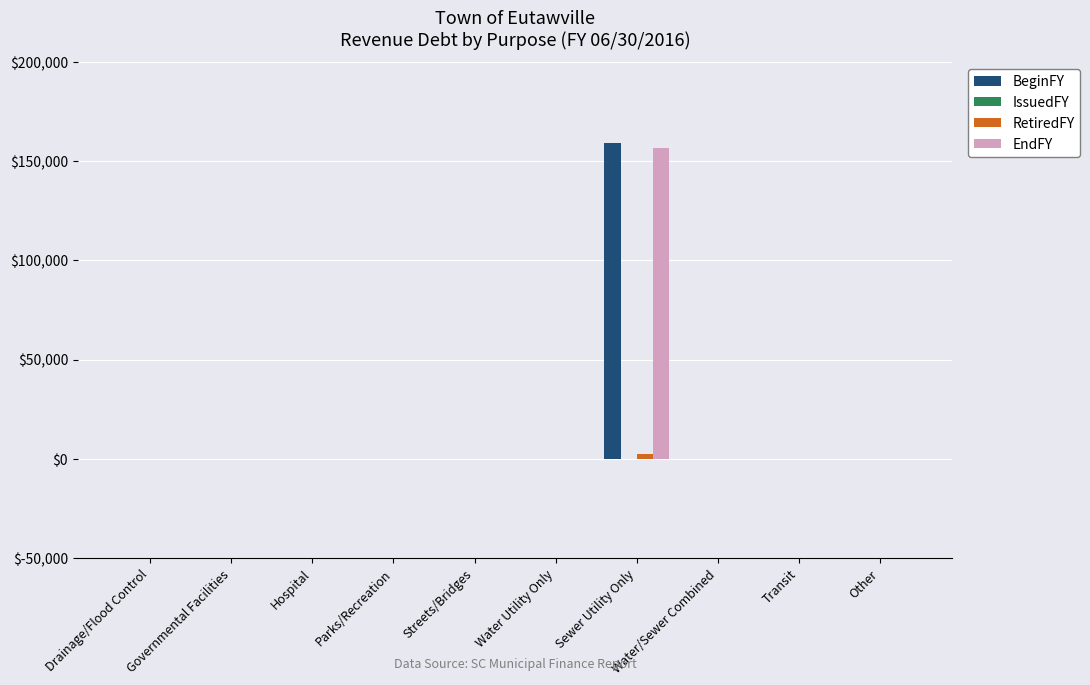

At which category is the sum across all series the highest?

Sewer Utility Only